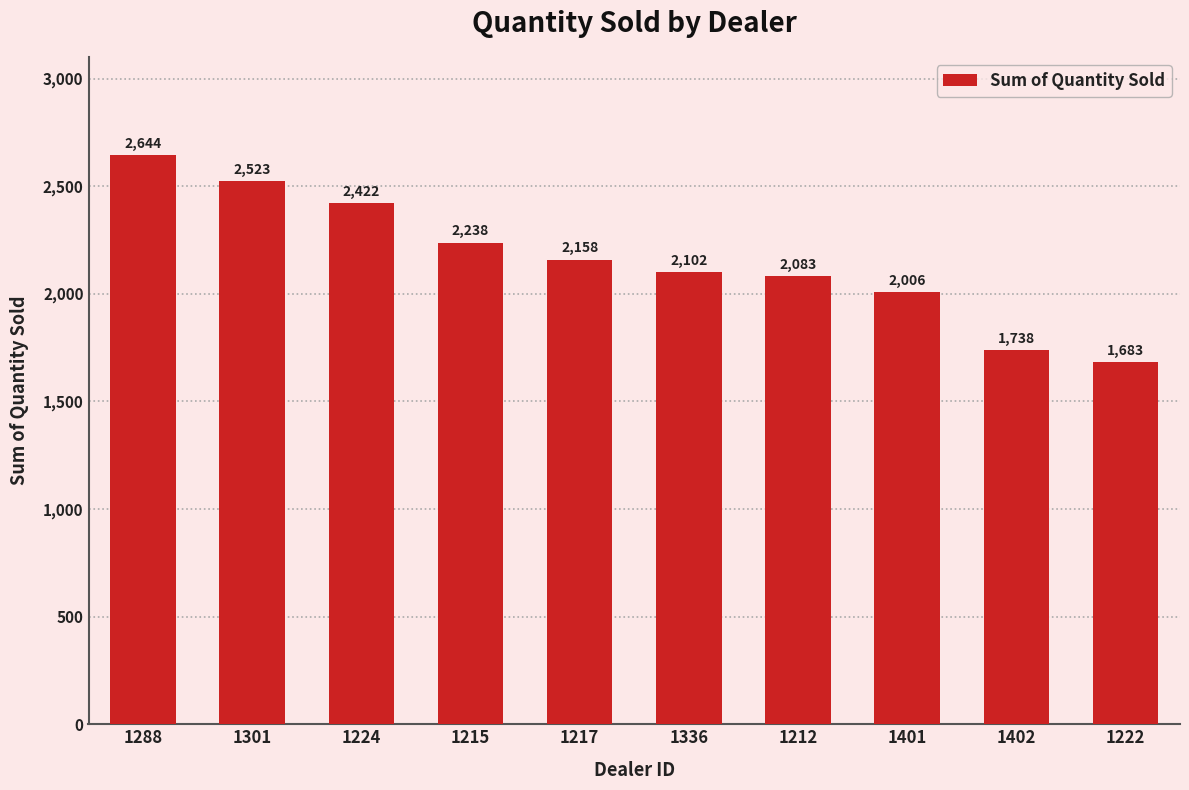

True or false: the data shows 3798 at 1217.

False